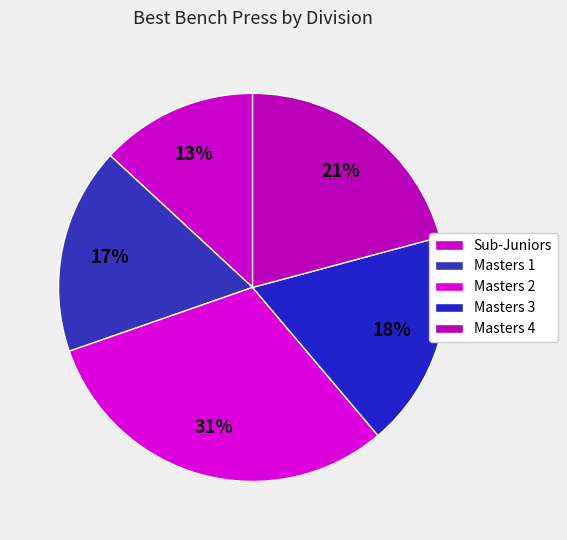

Is there a majority slice in this chart?

No